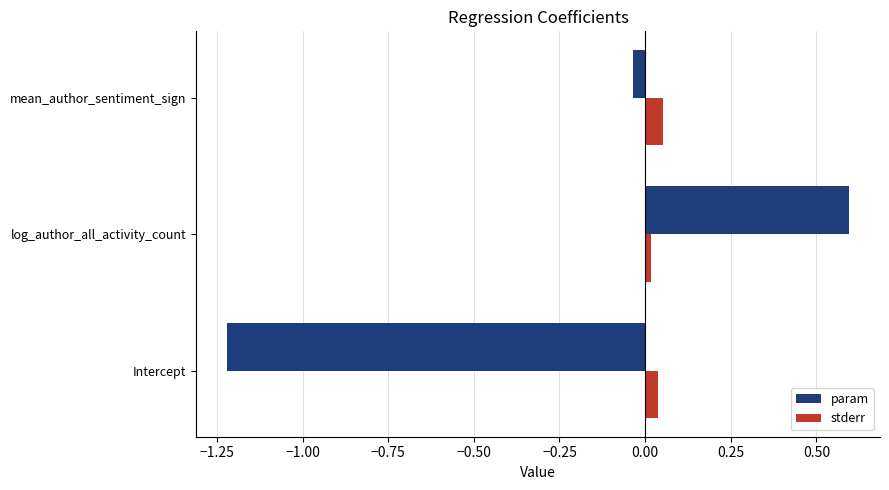

What is the difference between the maximum and minimum values in the param series?

1.8